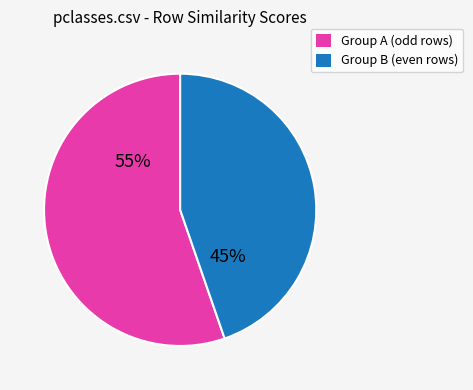

To the nearest percent, what is the average slice percentage?

50%